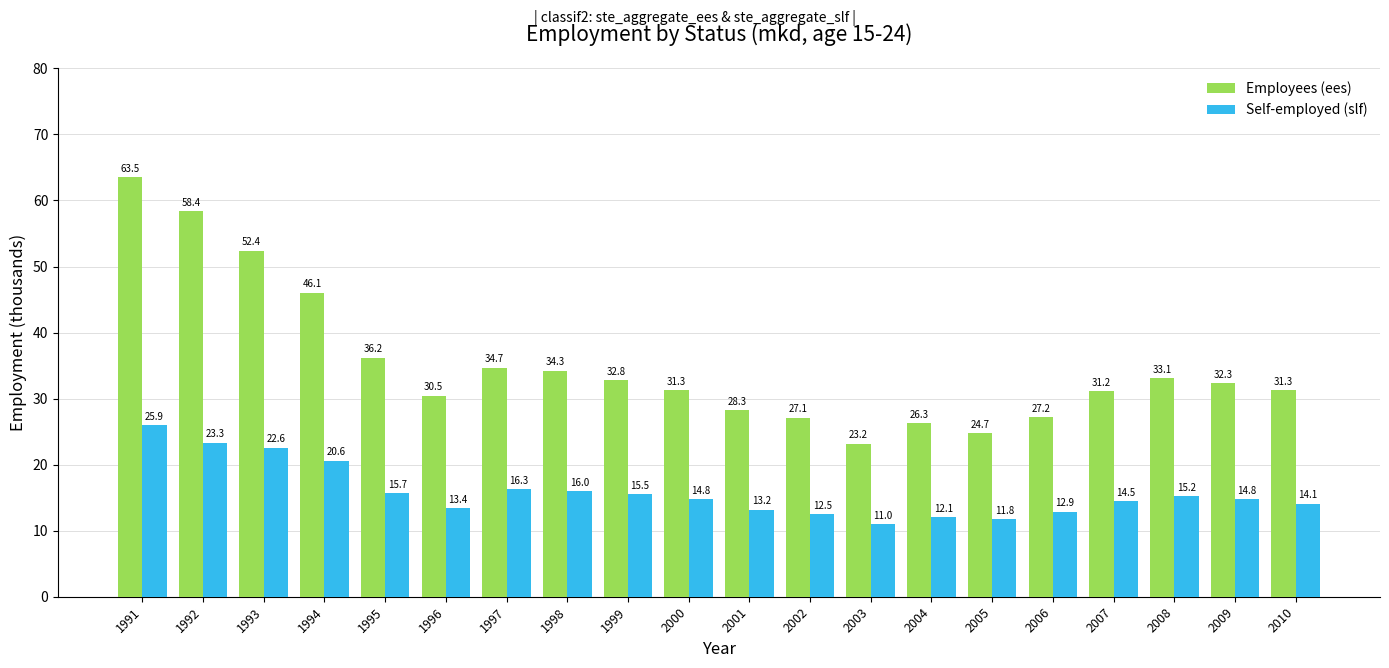

The value of Self-employed (slf) at 2000 is 14.8. True or false?

True